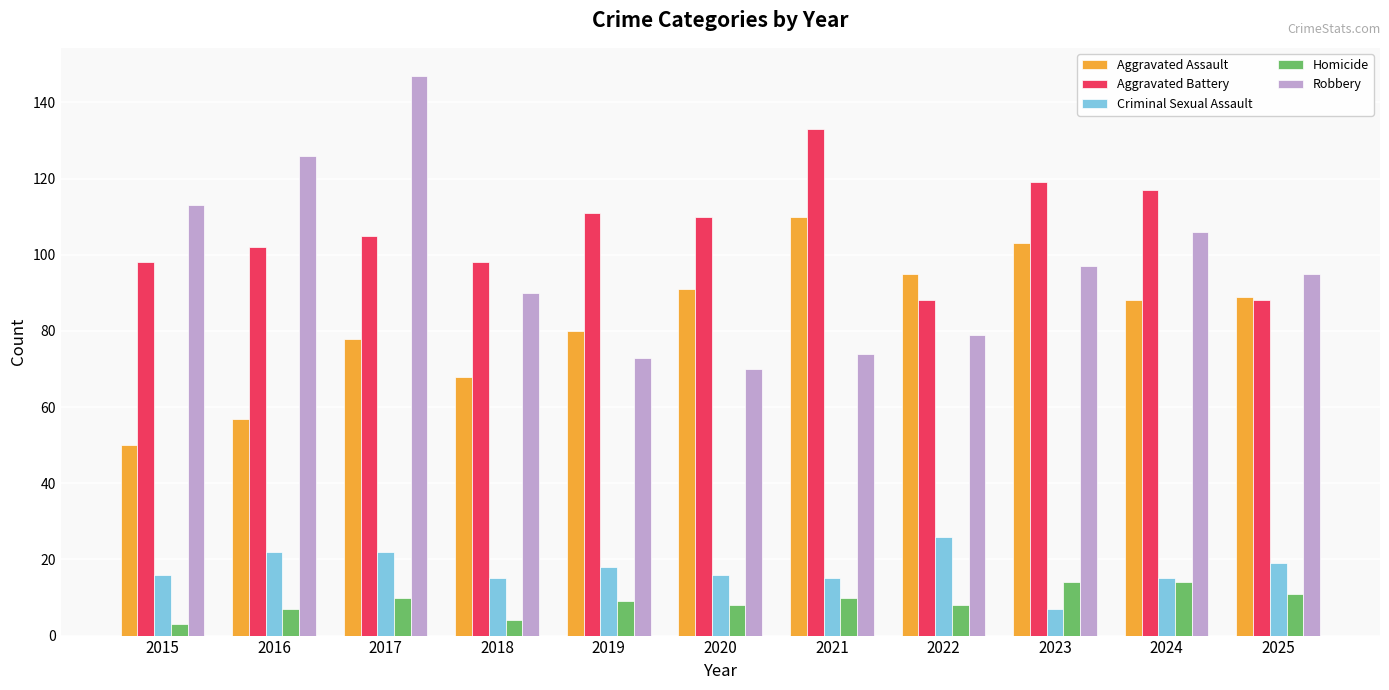

At how many categories does at least one series exceed 116?

5